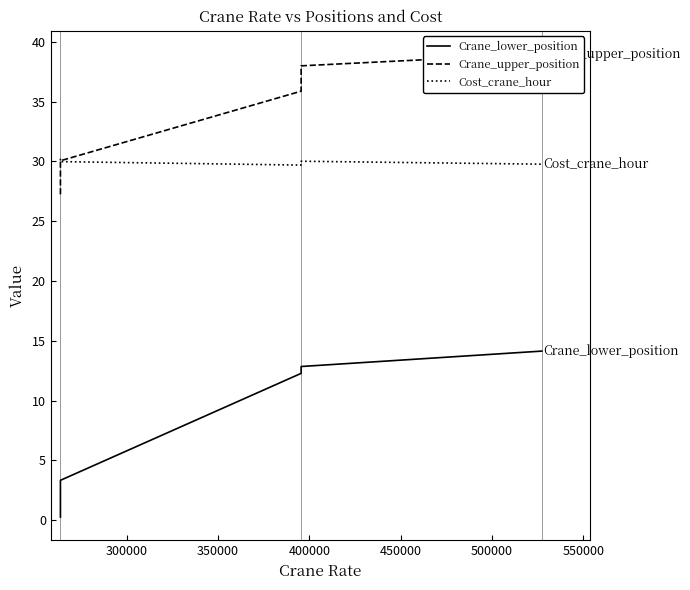

The value of Cost_crane_hour at 500000 is 30.0. True or false?

True